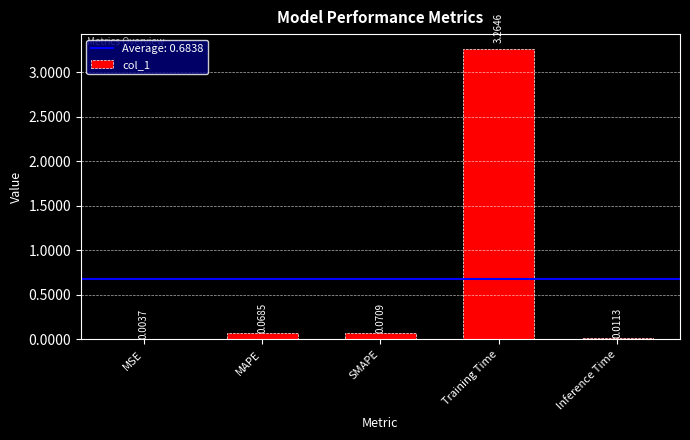

Between MSE and Inference Time, which is larger?

Inference Time